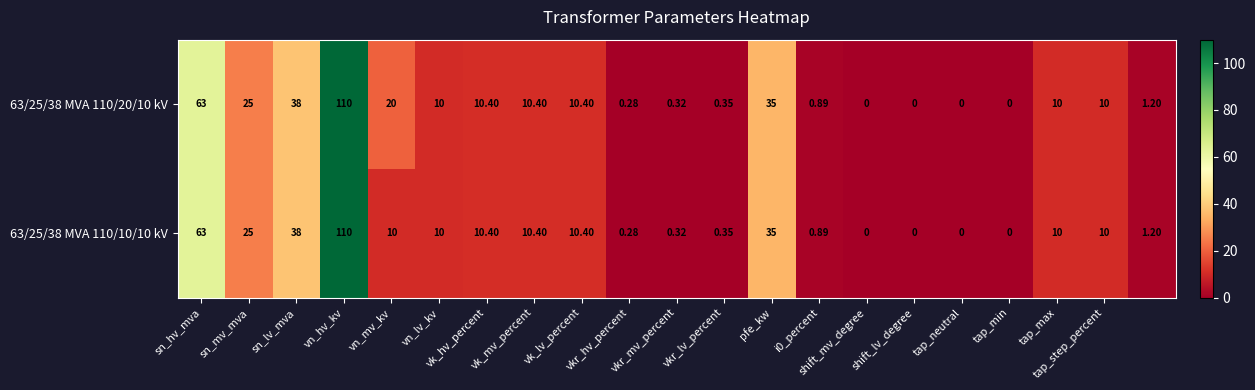

How many data points in 63/25/38 MVA 110/20/10 kV are less than 10?

9